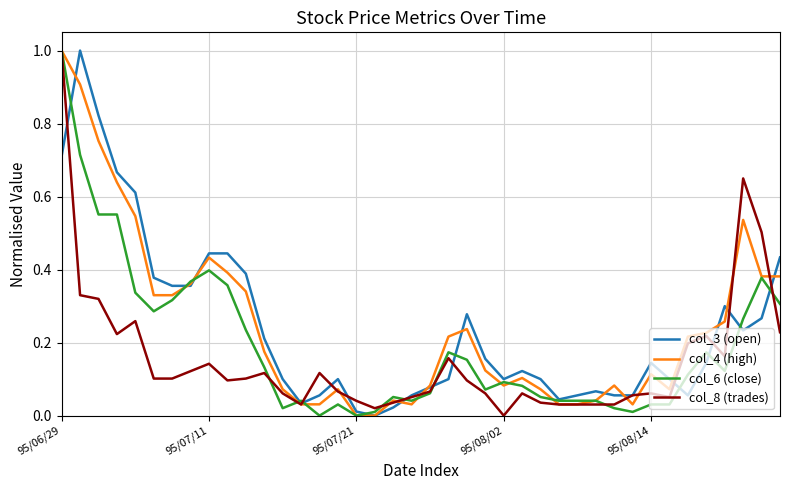

What is the highest value of the col_8 (trades) series?

1.0